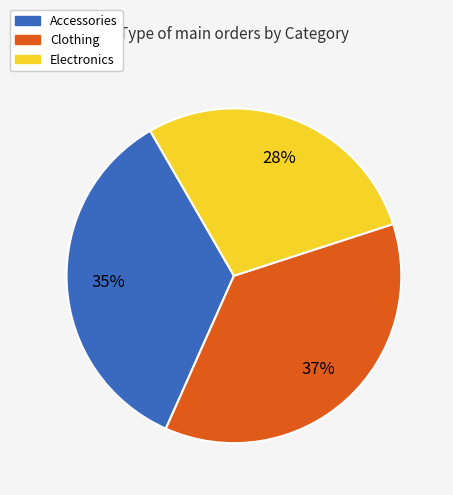

True or false: Clothing accounts for 24% of the total.

False